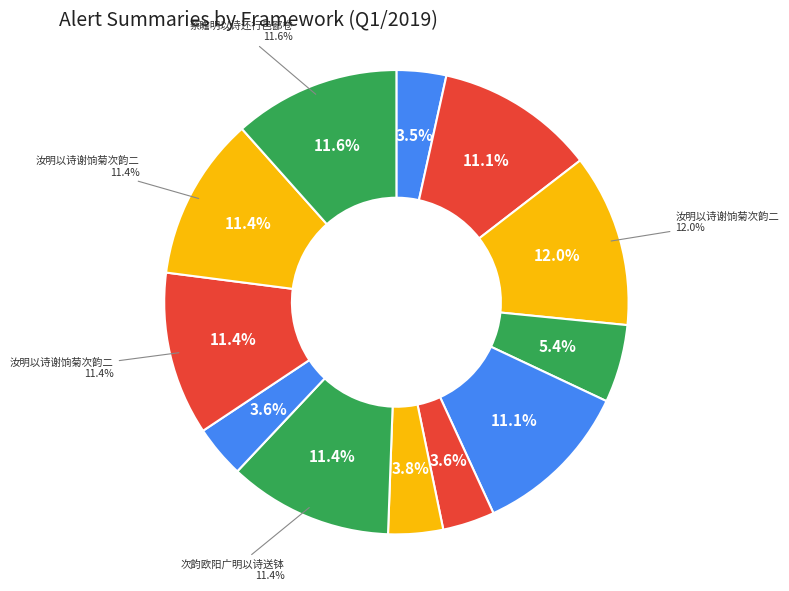

To the nearest percent, what portion does 与张靖学士游华清宫雍帅钱子飞端明以诗见寄次韵和 represent?

11%